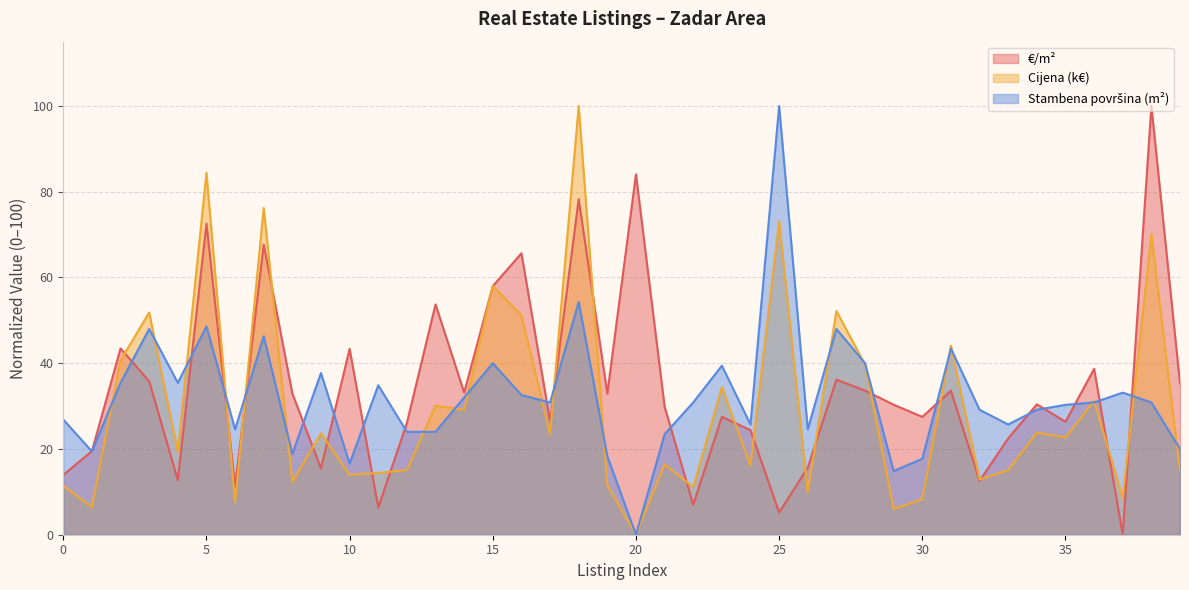

Rank the categories by €/m² value from lowest to highest.

37, 25, 11, 22, 6, 32, 4, 0, 9, 26, 1, 33, 24, 12, 35, 17, 23, 30, 21, 29, 34, 19, 8, 14, 31, 28, 39, 3, 27, 36, 10, 2, 13, 15, 16, 7, 5, 18, 20, 38